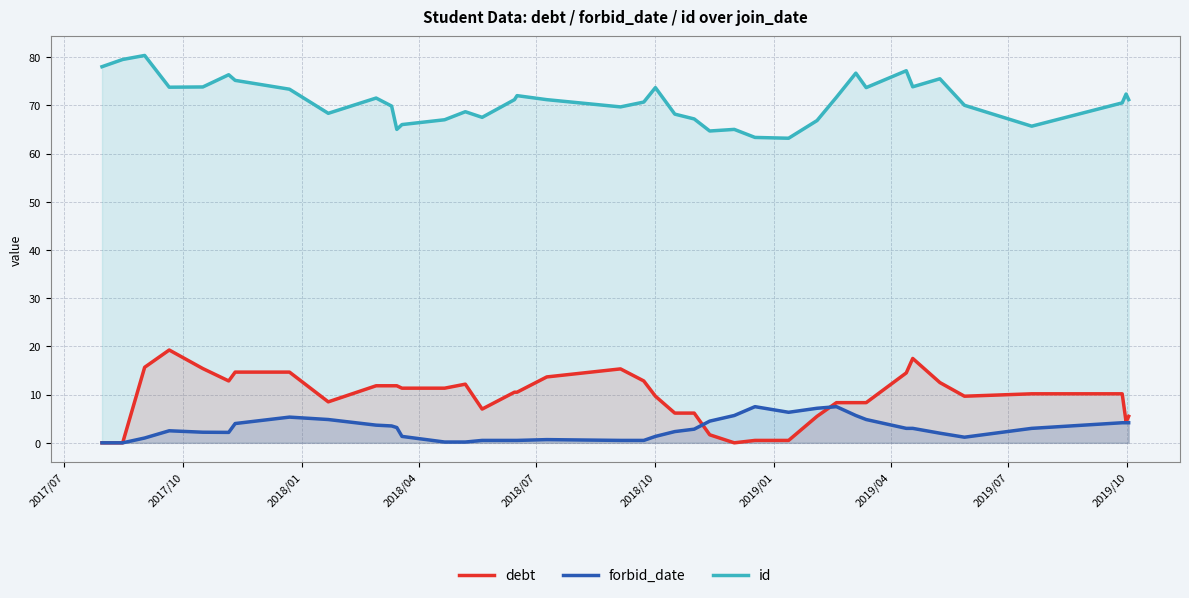

What is the highest value of the id series?

80.3